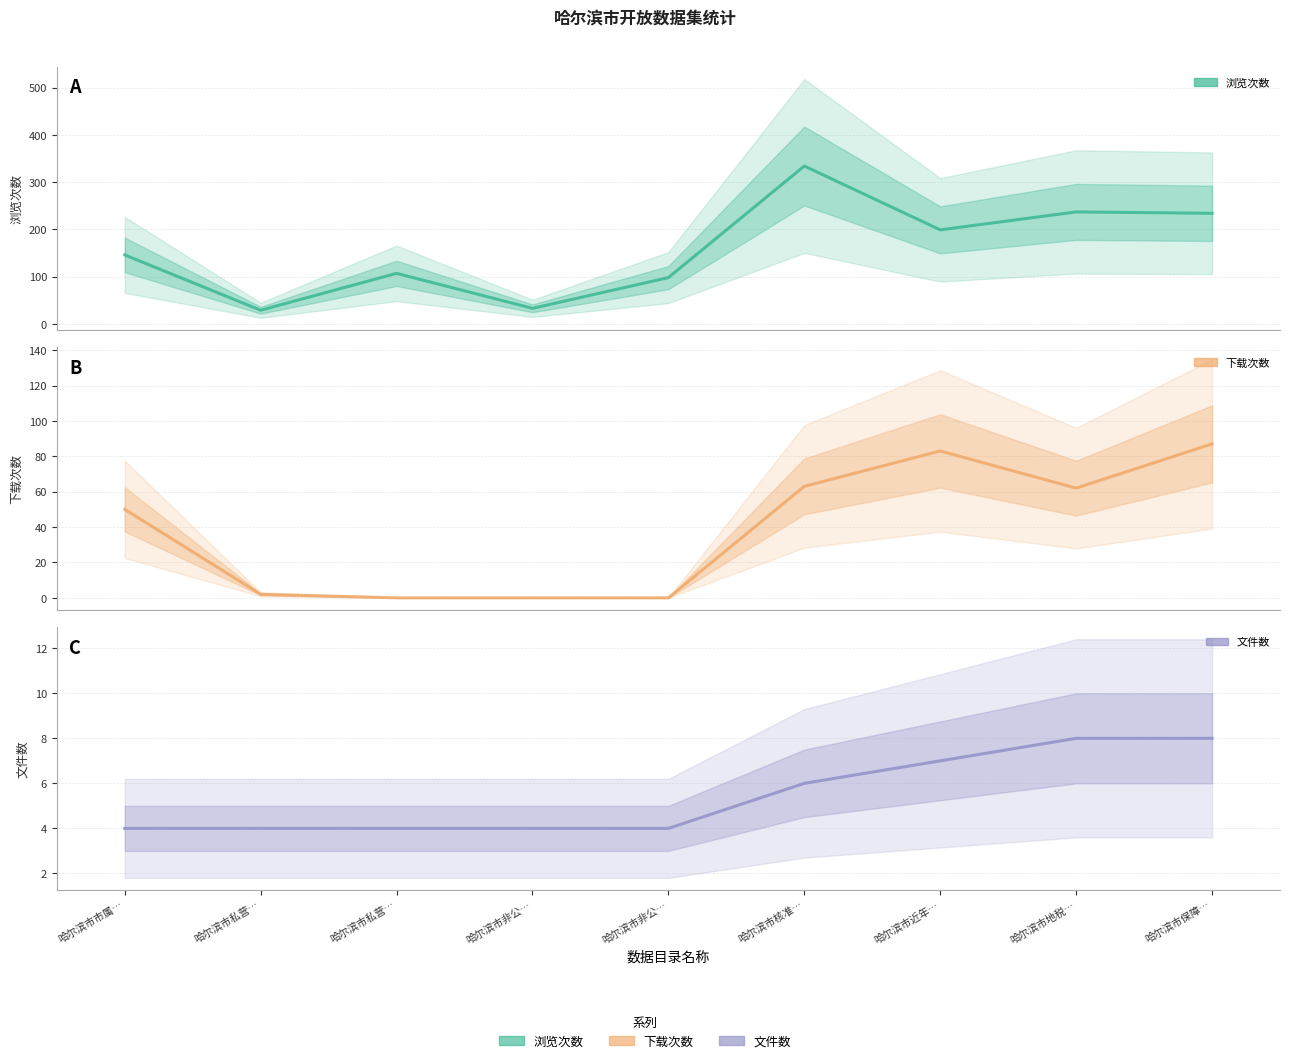

At how many categories does at least one series exceed 167?

4